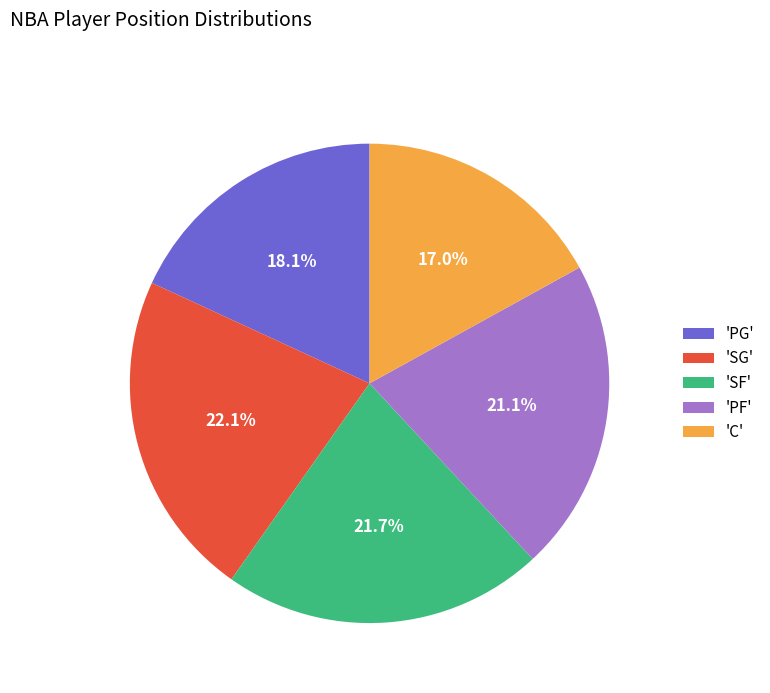

Approximately how many times larger is the value at 'PG' compared to 'PF'?

0.9